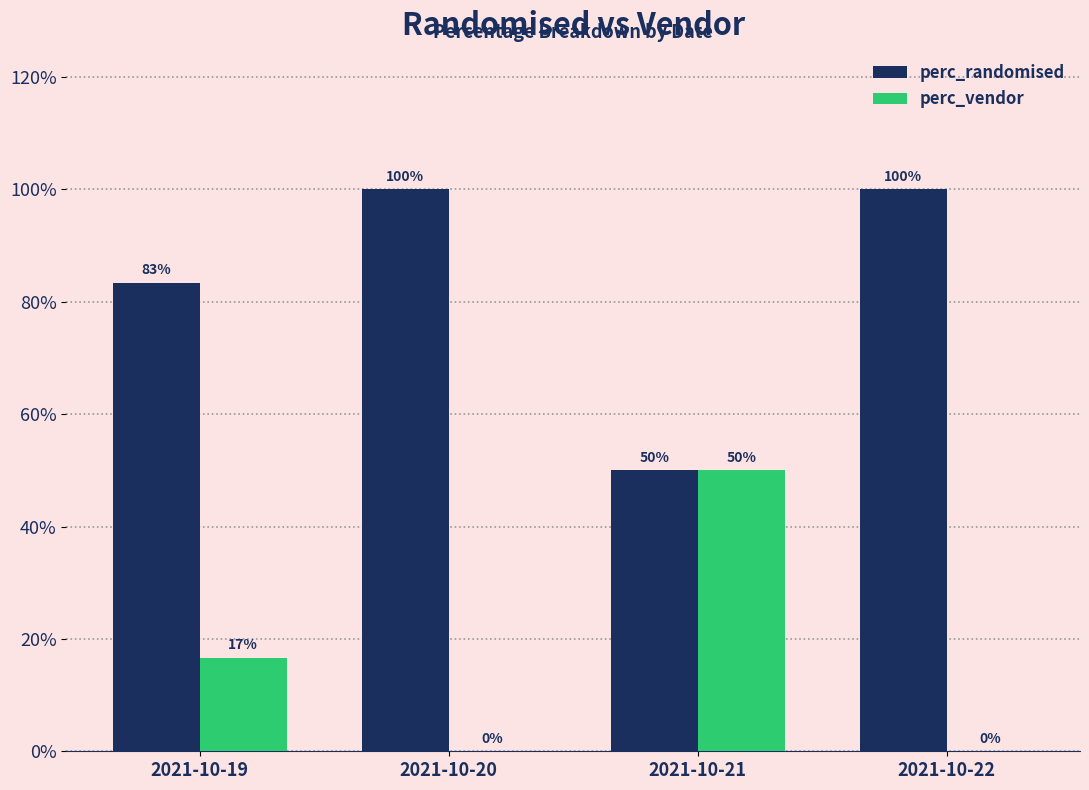

Reading left to right, transcribe all the data shown in this chart.

perc_randomised: 0.8	1.0	0.5	1.0
perc_vendor: 0.2	0.0	0.5	0.0